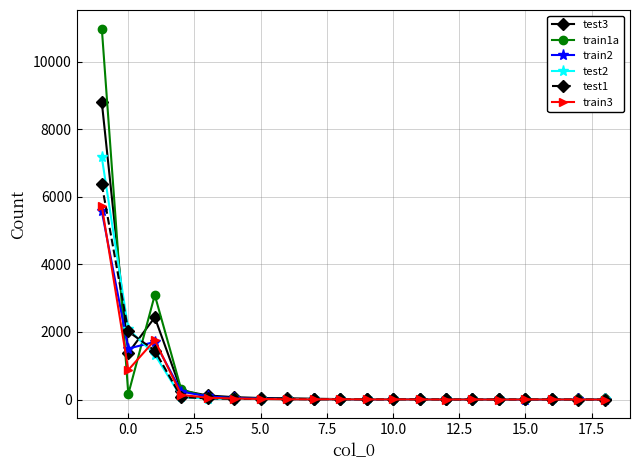

How many lines are shown in the chart?

6